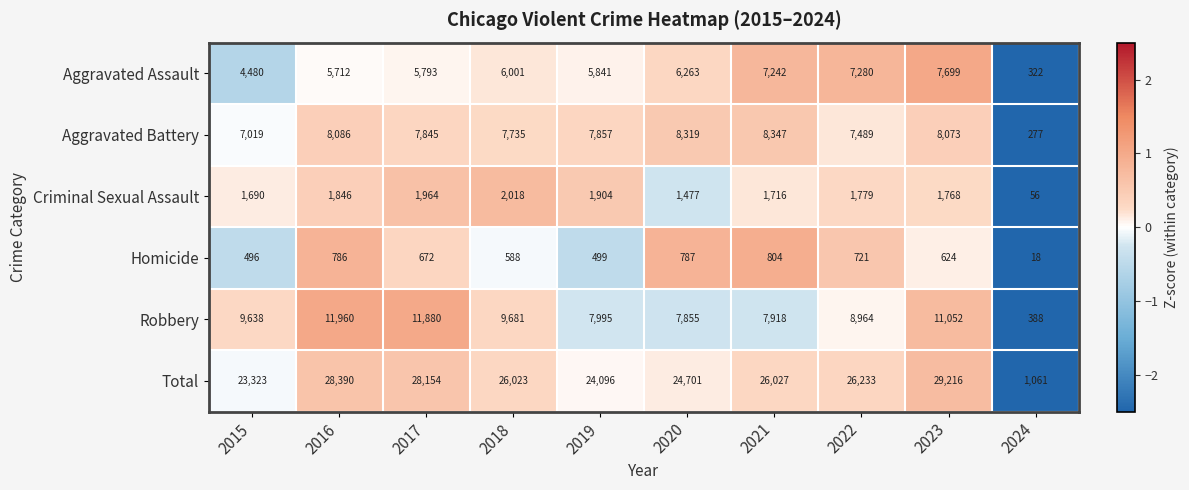

Which series has the largest range (max minus min)?

Total